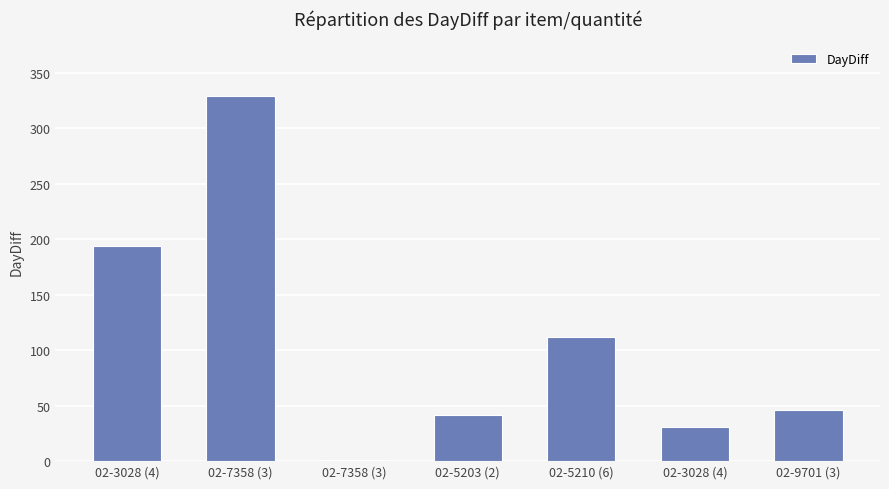

What is the average value?

108